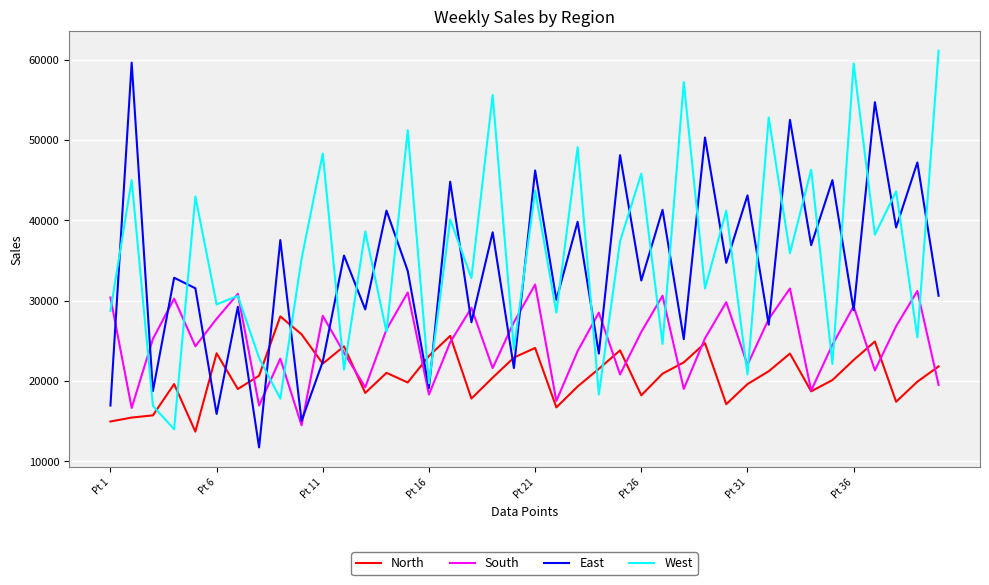

Which series ends up on top after the final intersection of North and South?

North